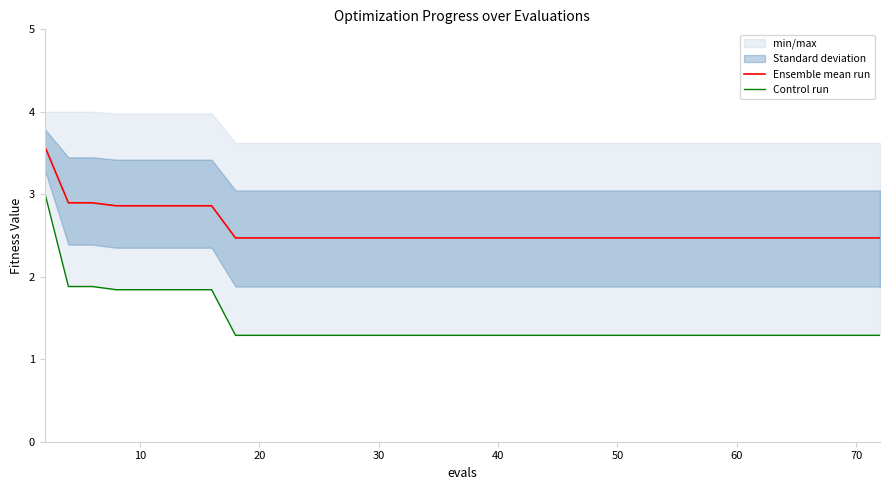

The best series shows 1.3 at 70. True or false?

True